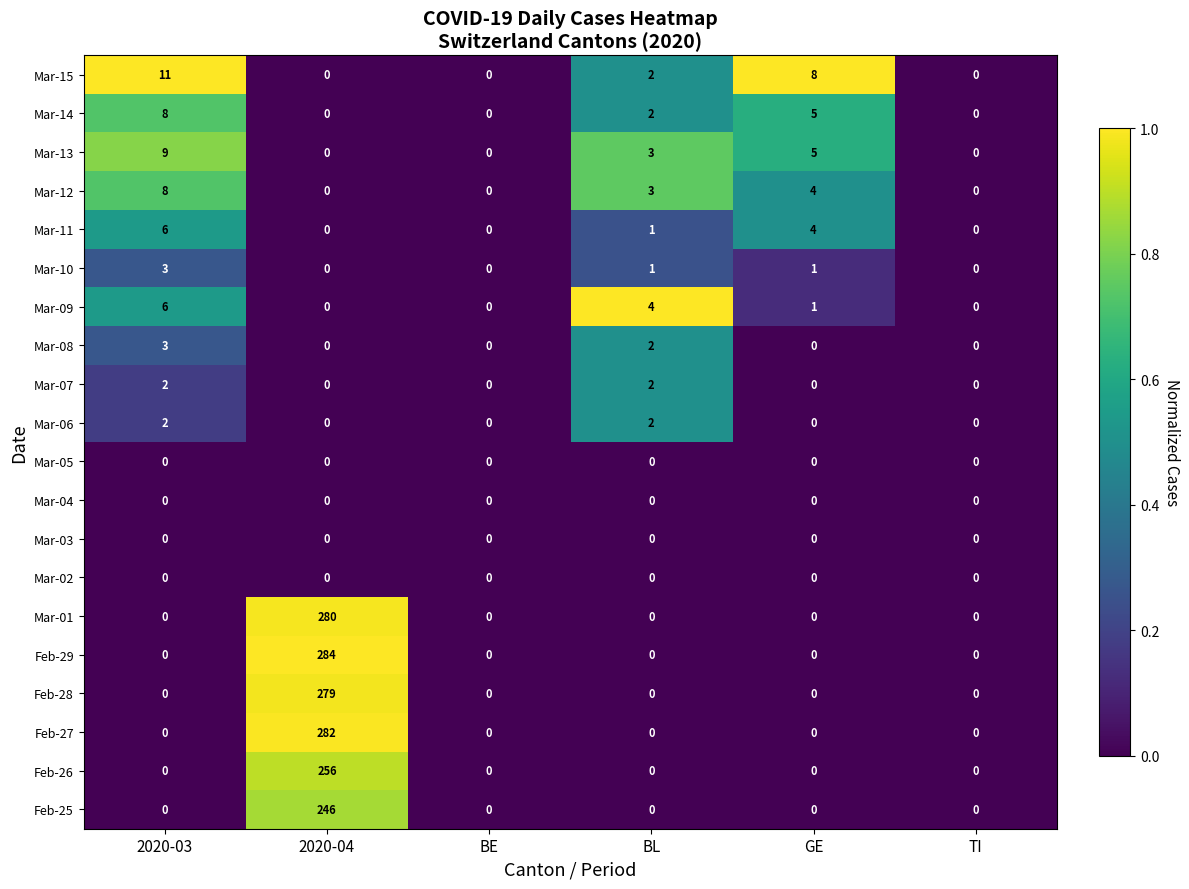

Which category has the highest value across all series?

2020-04